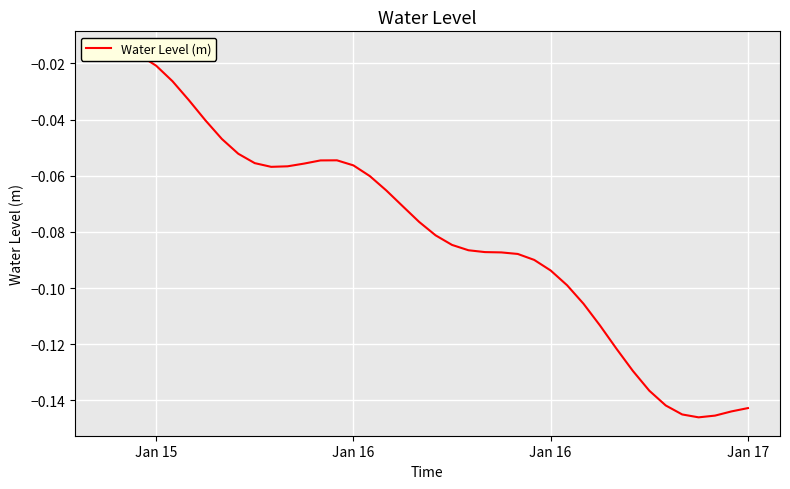

How many lines are shown in the chart?

1